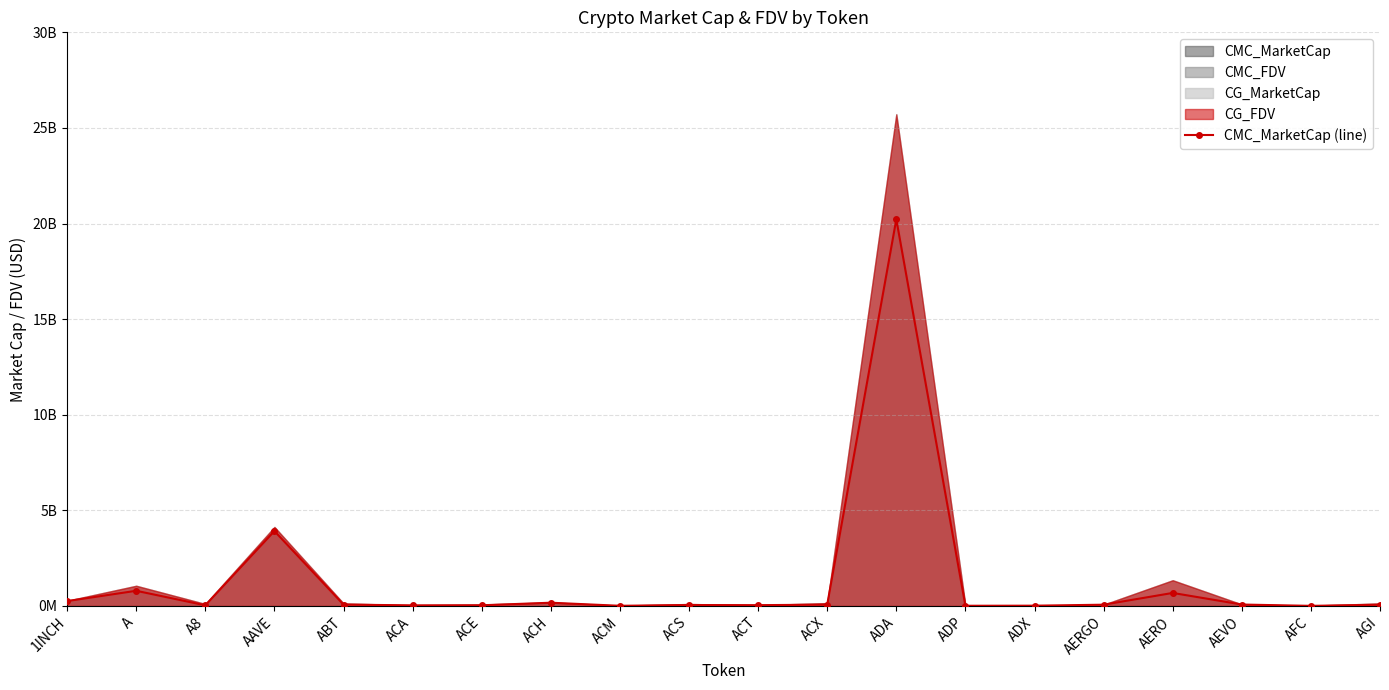

What is the change in value from ACE to AFC?

-30022105.0